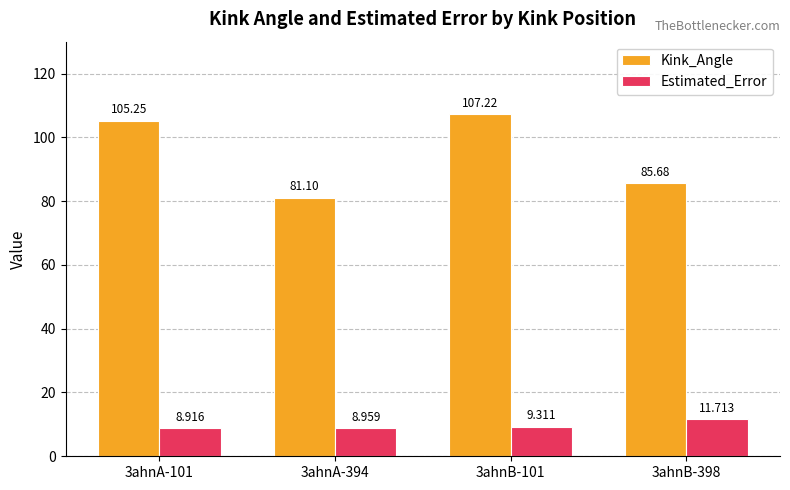

Which series has the widest spread of values?

Kink_Angle